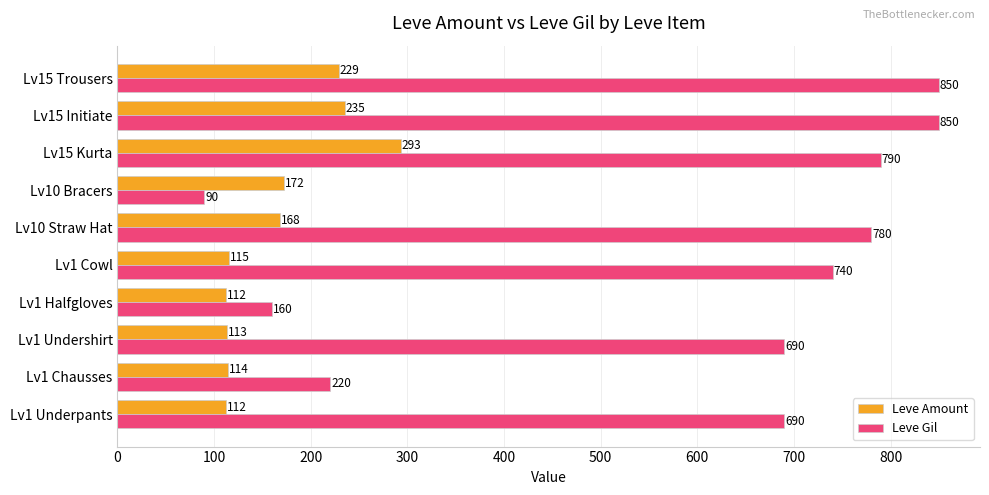

What is the greatest value displayed?

850